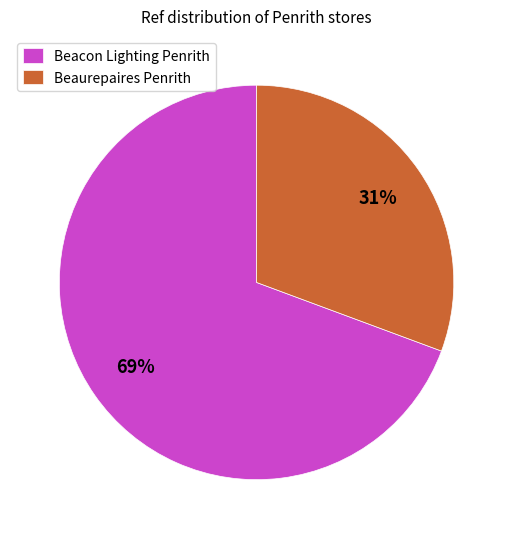

Does Beacon Lighting Penrith account for over 50% of the chart?

Yes